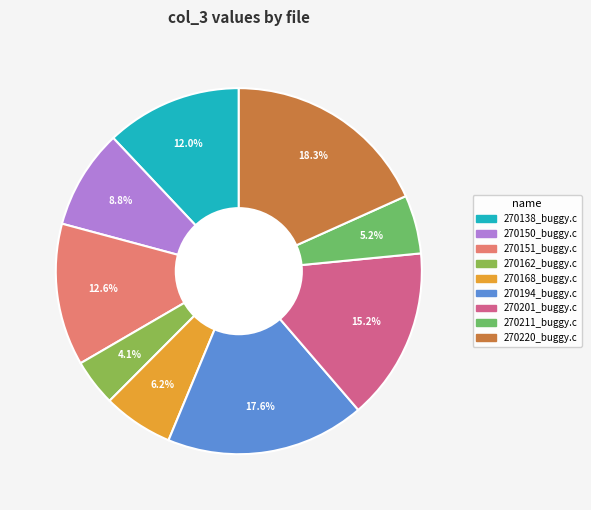

To the nearest percent, what is the average slice percentage?

11%